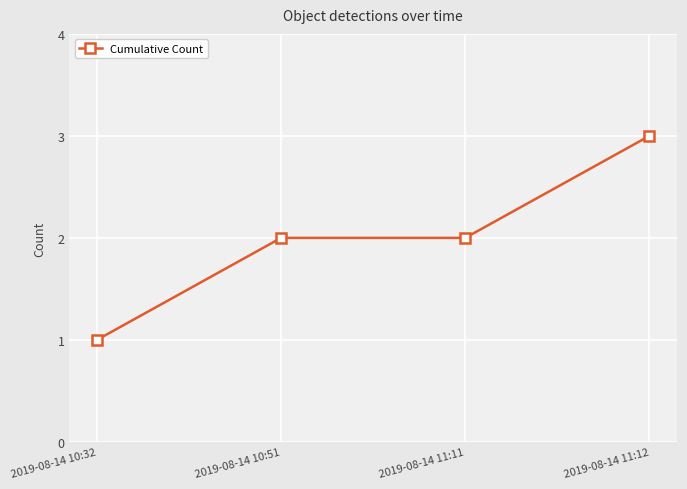

Count the number of categories in the chart.

4